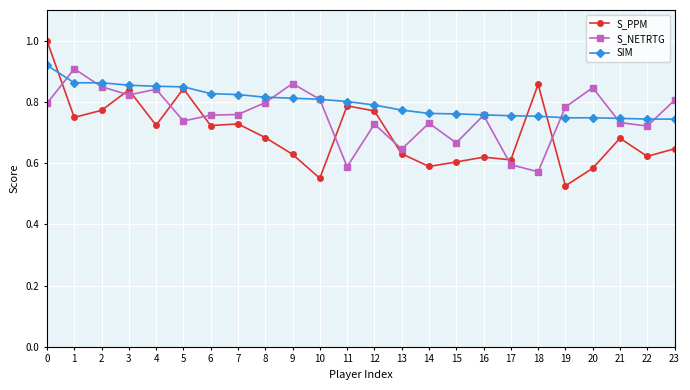

What is the sum of all S_PPM values?

16.8